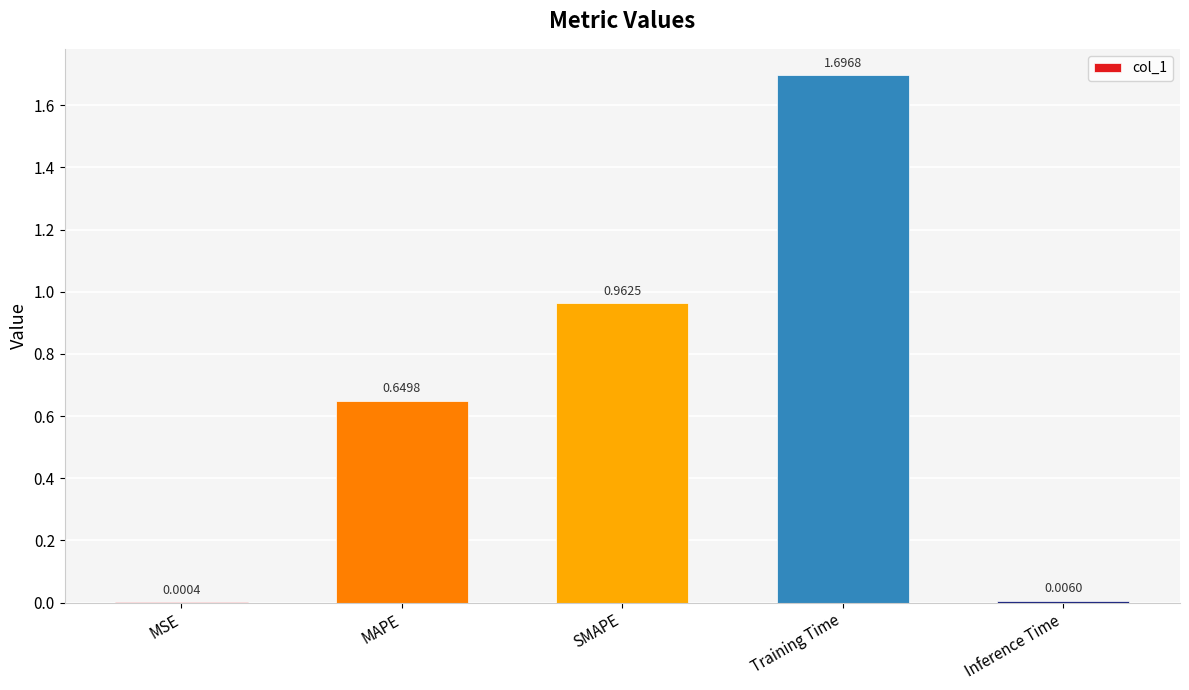

The value at Training Time is 2.8. True or false?

False